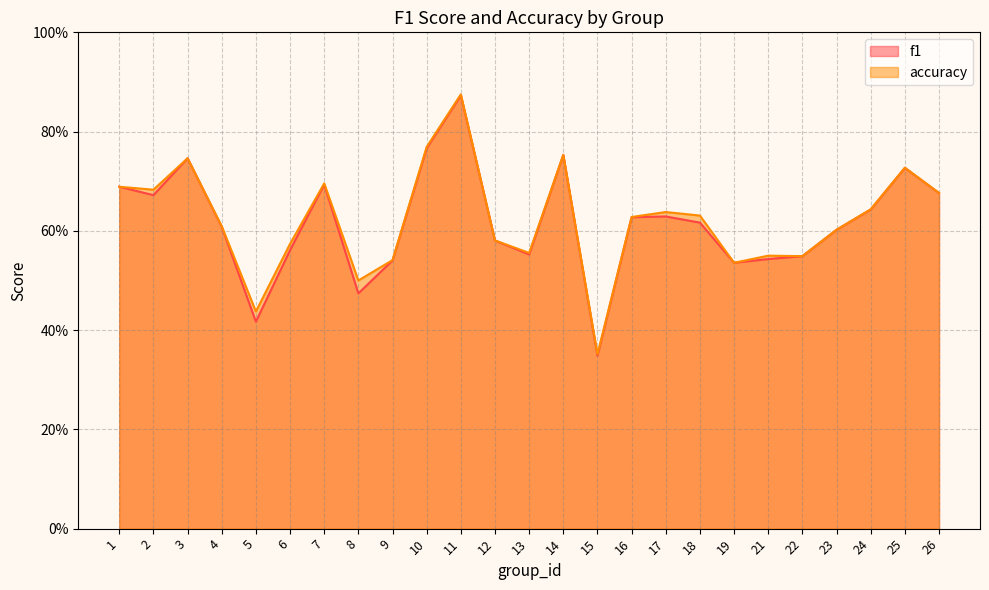

Between 8 and 13, which is larger?

13